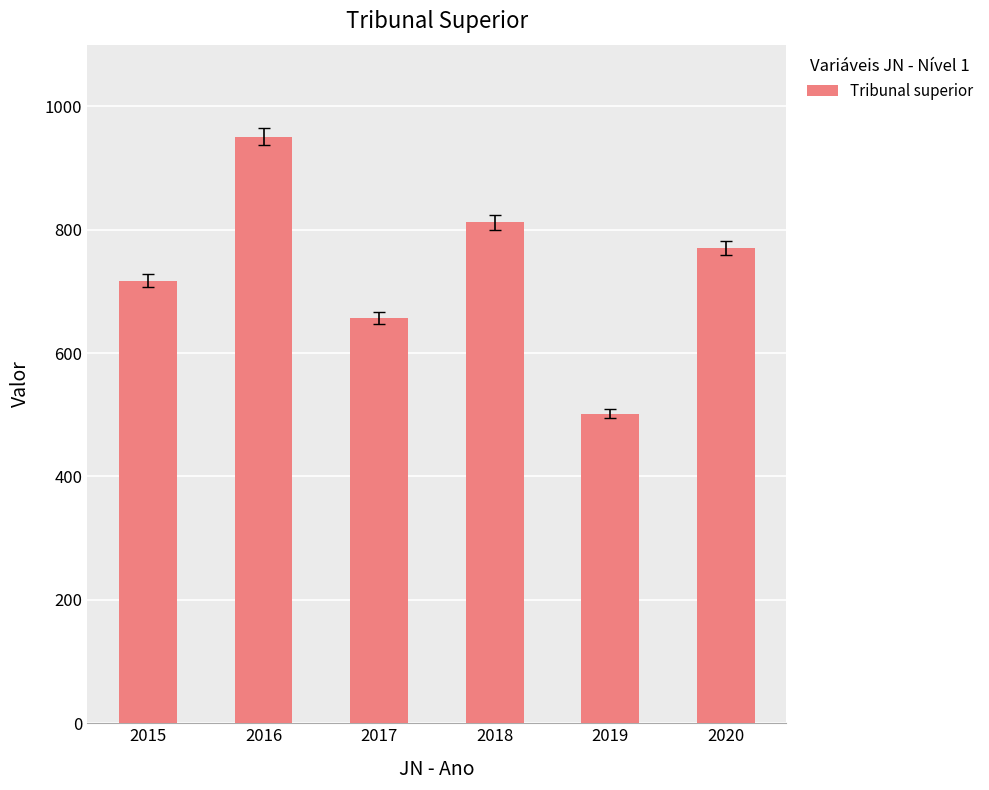

Reading right to left, list all the values displayed in this chart.

2020=770.9	2019=501.9	2018=812.5	2017=657.1	2016=950.9	2015=717.6